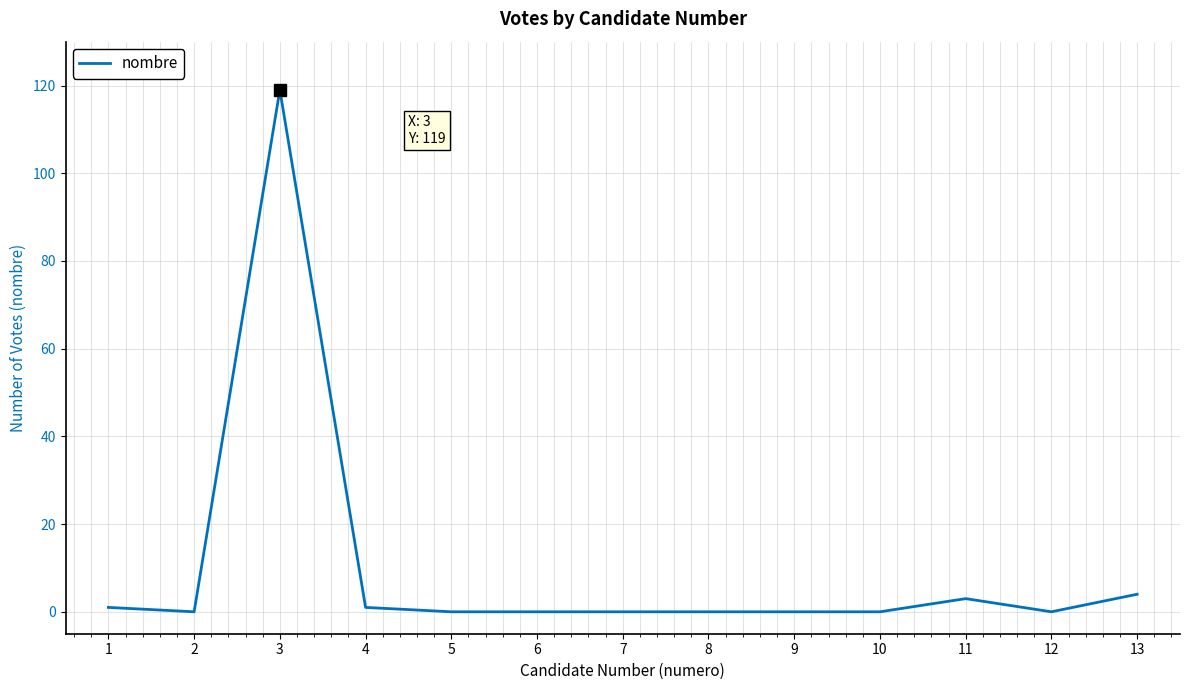

What is the difference between the maximum and minimum values?

119